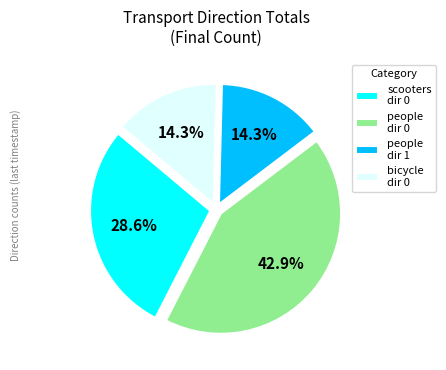

Is there any slice that represents more than half of the pie?

No